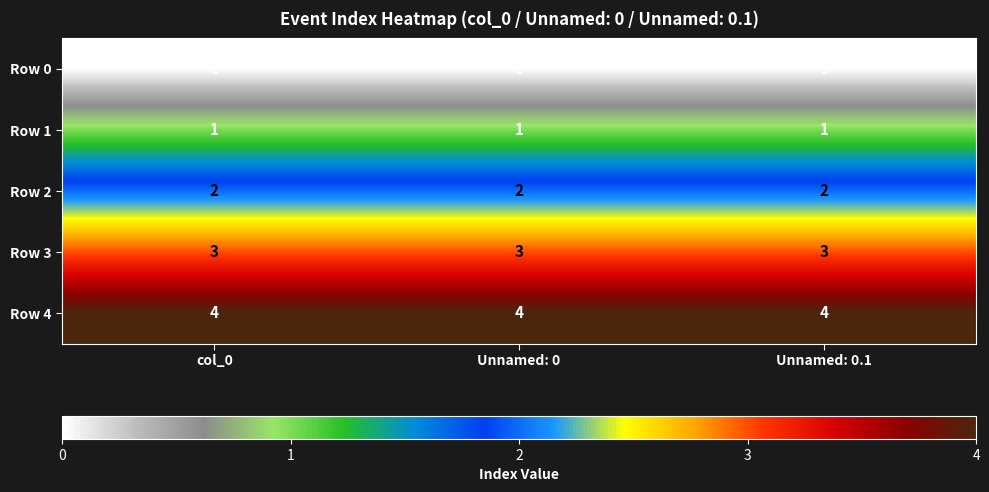

What is the spread (max minus min) of values at Unnamed: 0.1?

4